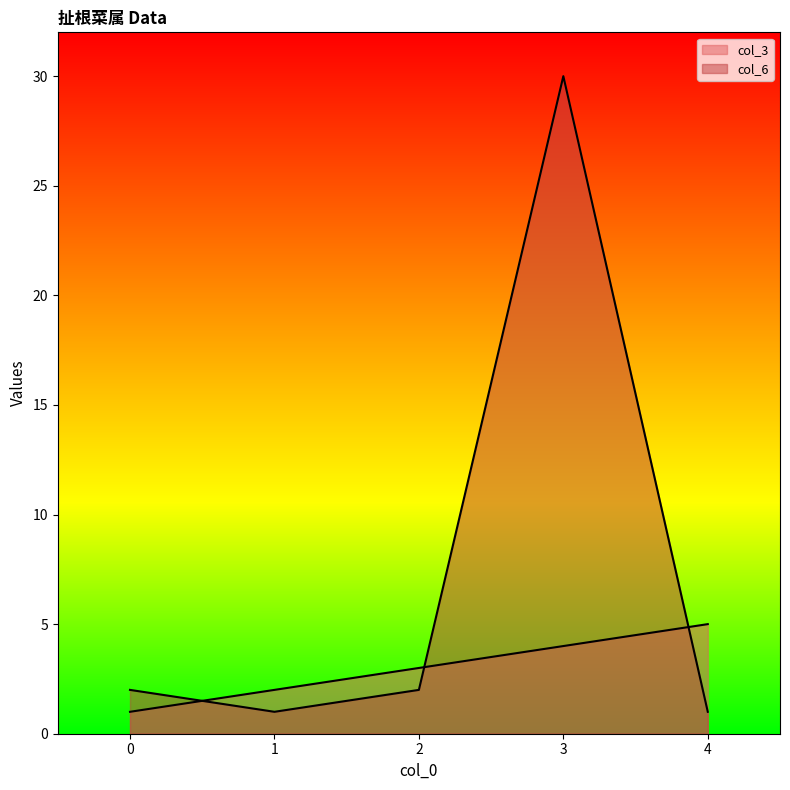

What are all the series names shown in the legend?

col_3, col_6